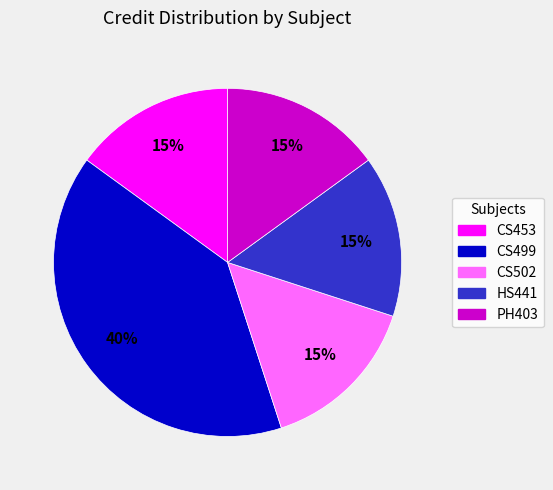

To the nearest percent, what is the difference between the largest and smallest slice percentages?

25%